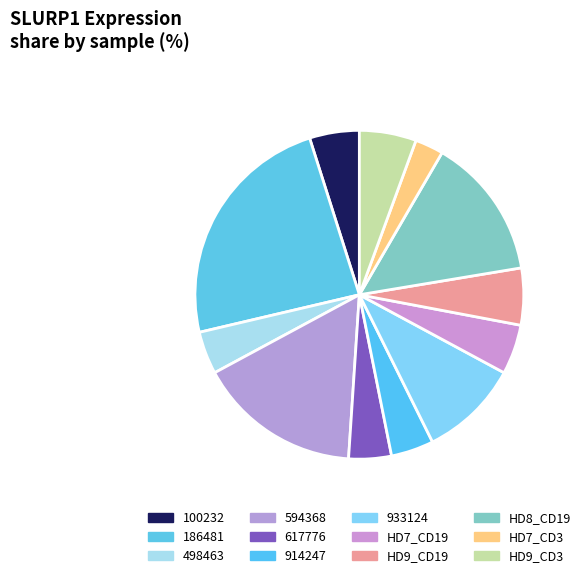

Is it true that 617776 is 1% of the pie?

False